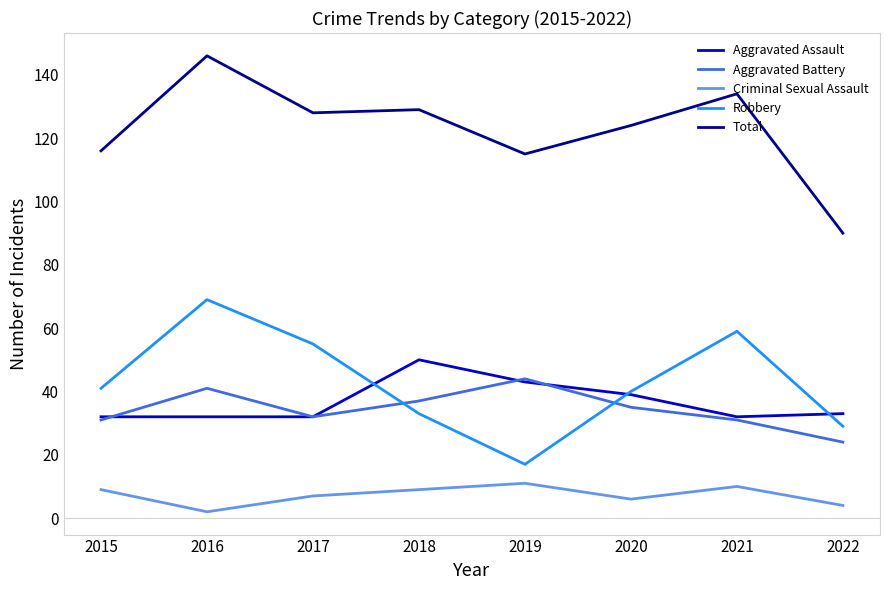

True or false: Aggravated Assault and Criminal Sexual Assault cross at least once.

False